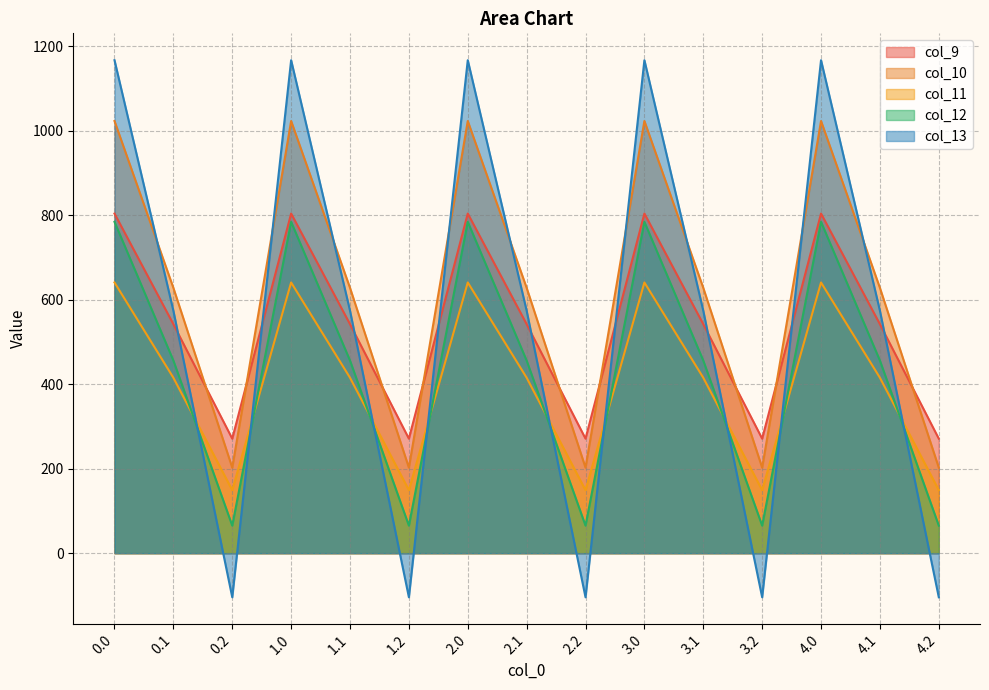

Between 2.0 and 3.1, which is larger?

2.0